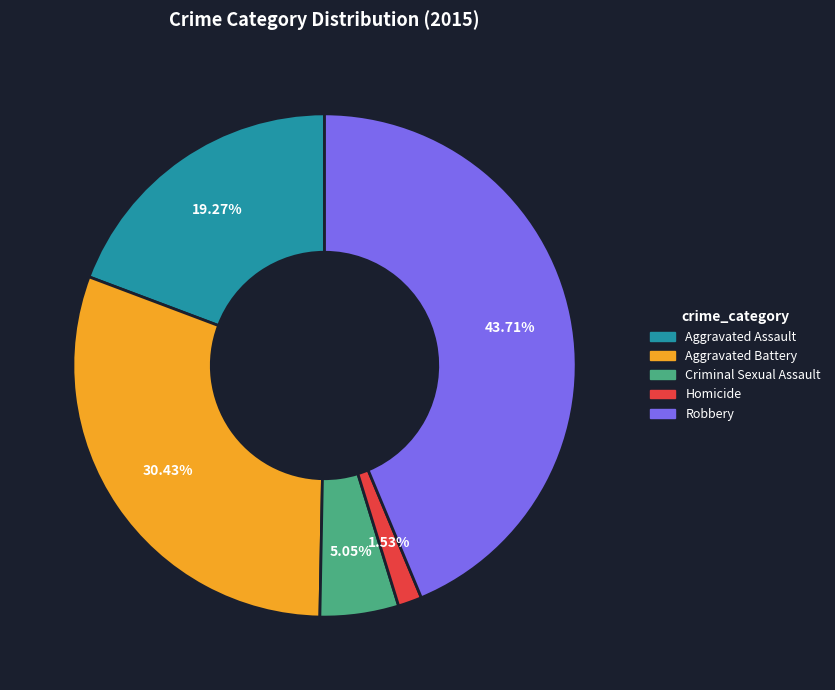

To the nearest percent, what percentage of the pie is Aggravated Assault?

19%